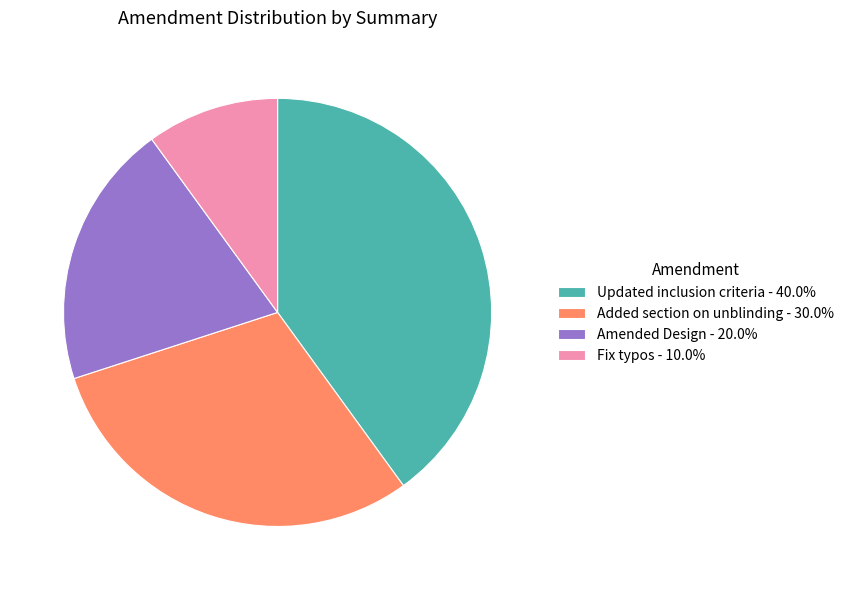

Approximately how many times larger is the value at Fix typos compared to Amended Design?

0.5